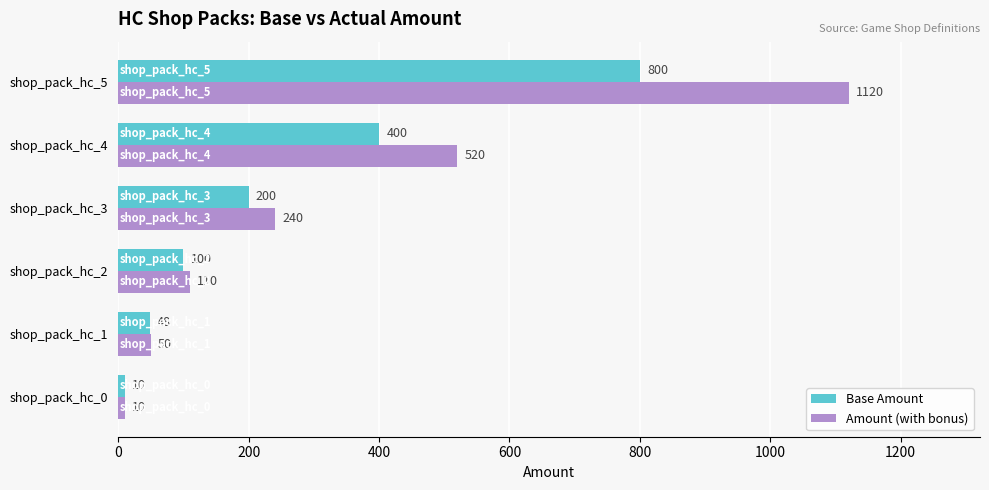

List the series in order of their peak value, highest first.

Amount (with bonus), Base Amount